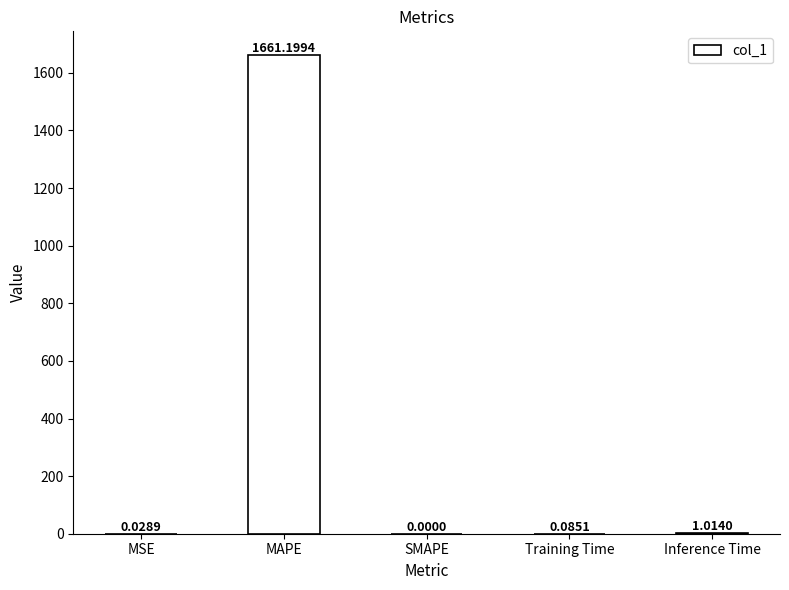

What is the sum of the values at MAPE and SMAPE?

1661.2